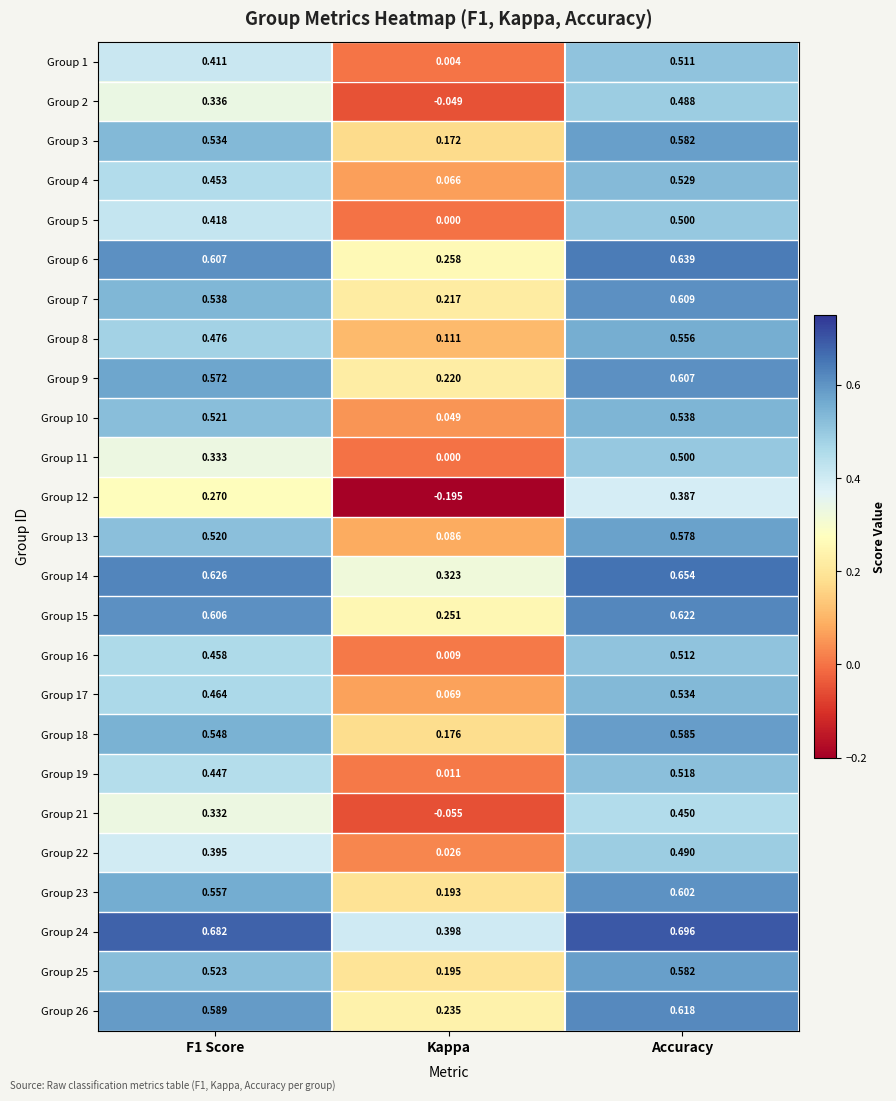

Where is Group 2 nearest to the value 0?

Kappa